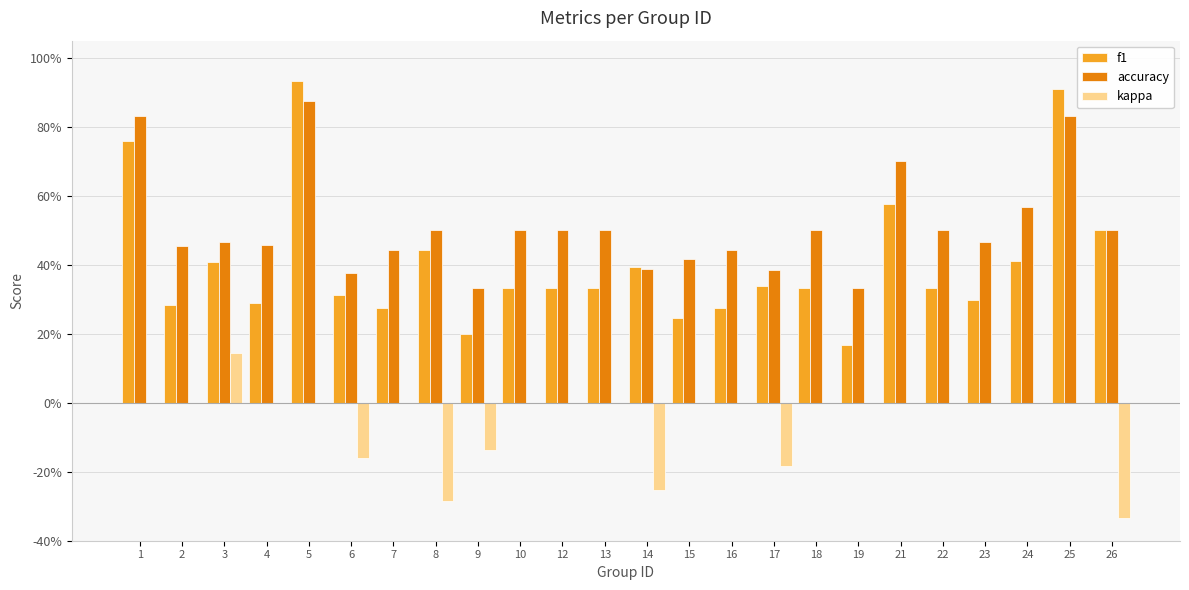

What are all the series names shown in the legend?

f1, accuracy, kappa